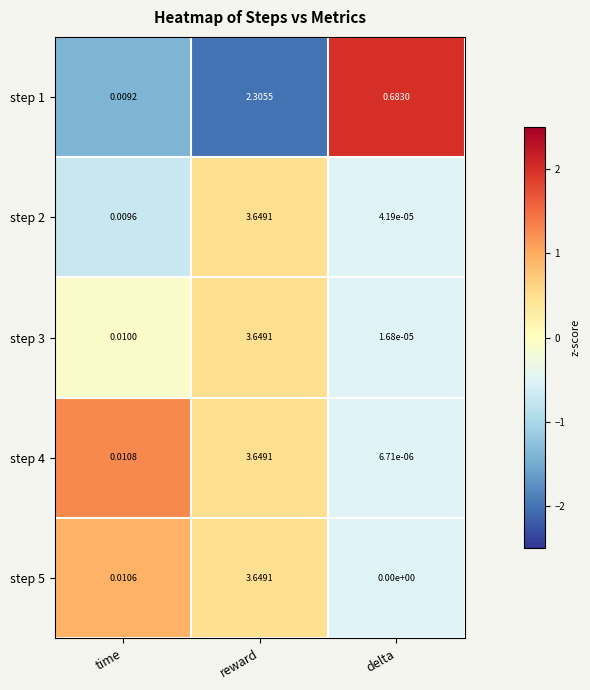

Which series changed the most between time and delta?

step 1